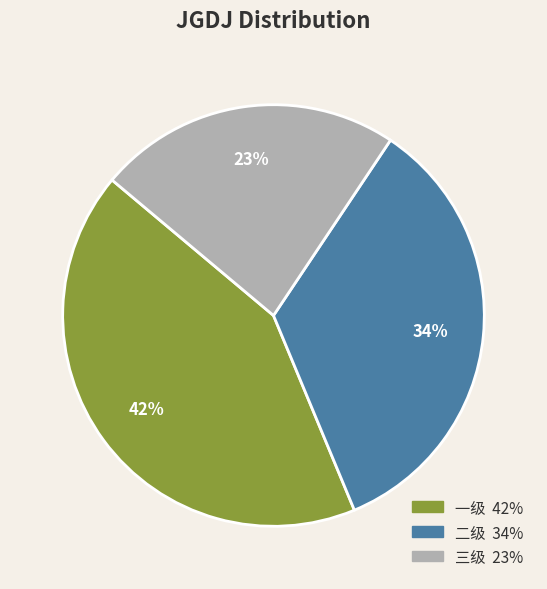

To the nearest percent, what portion does 三级 represent?

23%